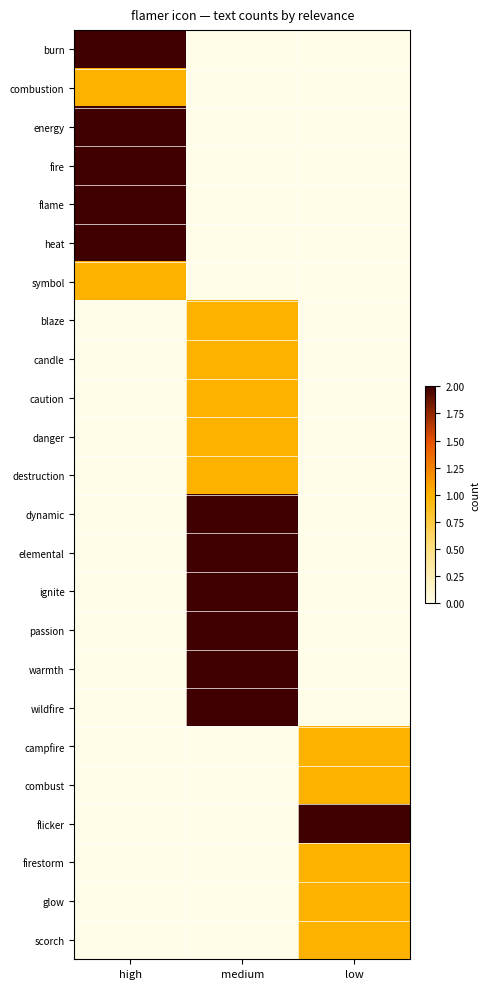

How many series are shown in this chart?

24